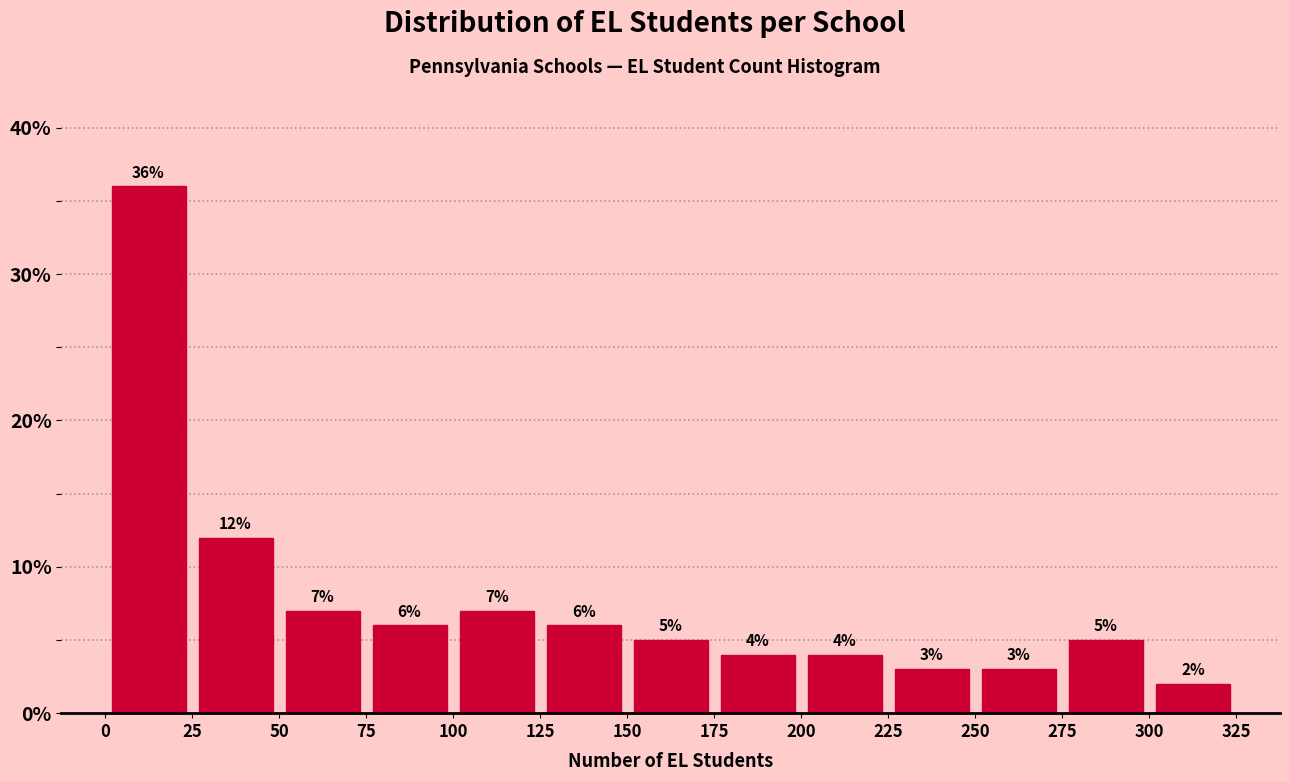

Reading left to right, list every bar in this chart as the range it spans on the x-axis followed by its height.

0 to 25: 36
25 to 50: 12
50 to 75: 7
75 to 100: 6
100 to 125: 7
125 to 150: 6
150 to 175: 5
175 to 200: 4
200 to 225: 4
225 to 250: 3
250 to 275: 3
275 to 300: 5
300 to 325: 2